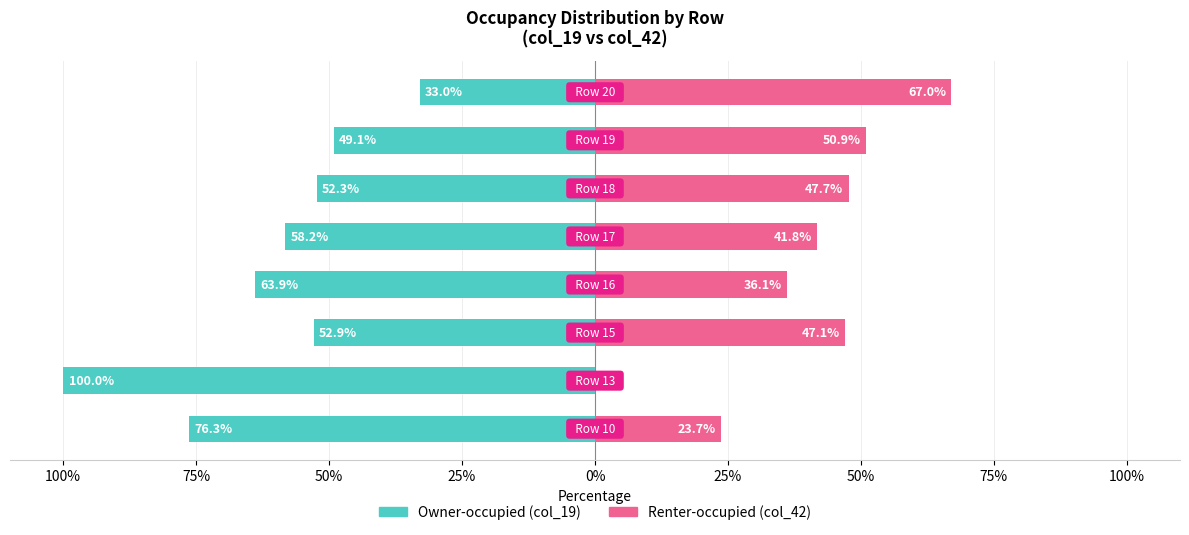

Reading left to right, list all the values displayed in this chart.

Owner-occupied: -76.3	-100.0	-52.9	-63.9	-58.2	-52.3	-49.1	-33.0
Renter-occupied: 23.7	0.0	47.1	36.1	41.8	47.7	50.9	67.0